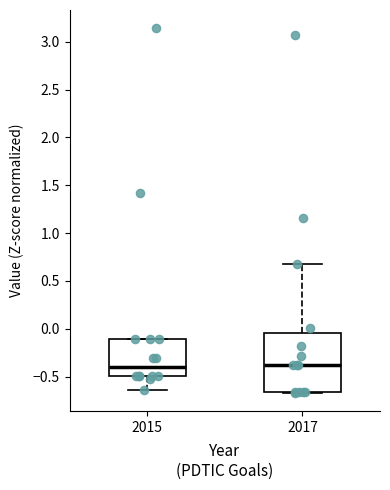

Reading left to right, transcribe this box plot: for each box, give where its median line is, the range the box spans, and where its two whiskers end, as read against the y-axis. The values are not printed on the chart, so give them approximately, as read against the axis.

2015: median -0.40, box -0.50 to -0.10, whiskers -0.65 to -0.10
2017: median -0.40, box -0.65 to -0.05, whiskers -0.65 to 0.70